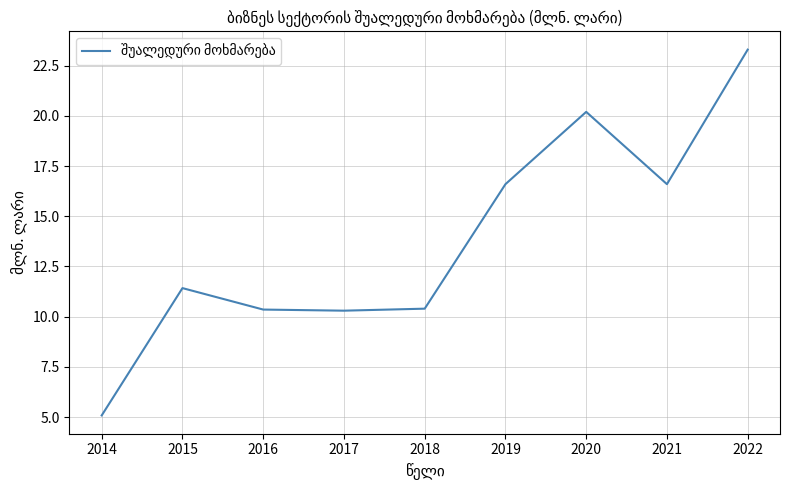

Where does the data first go above 11?

2015